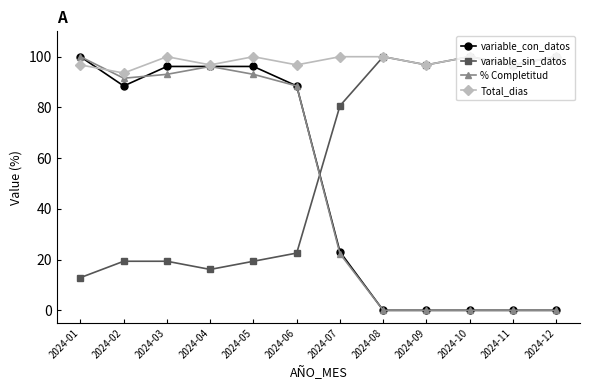

How many data points in variable_sin_datos are less than 80?

6